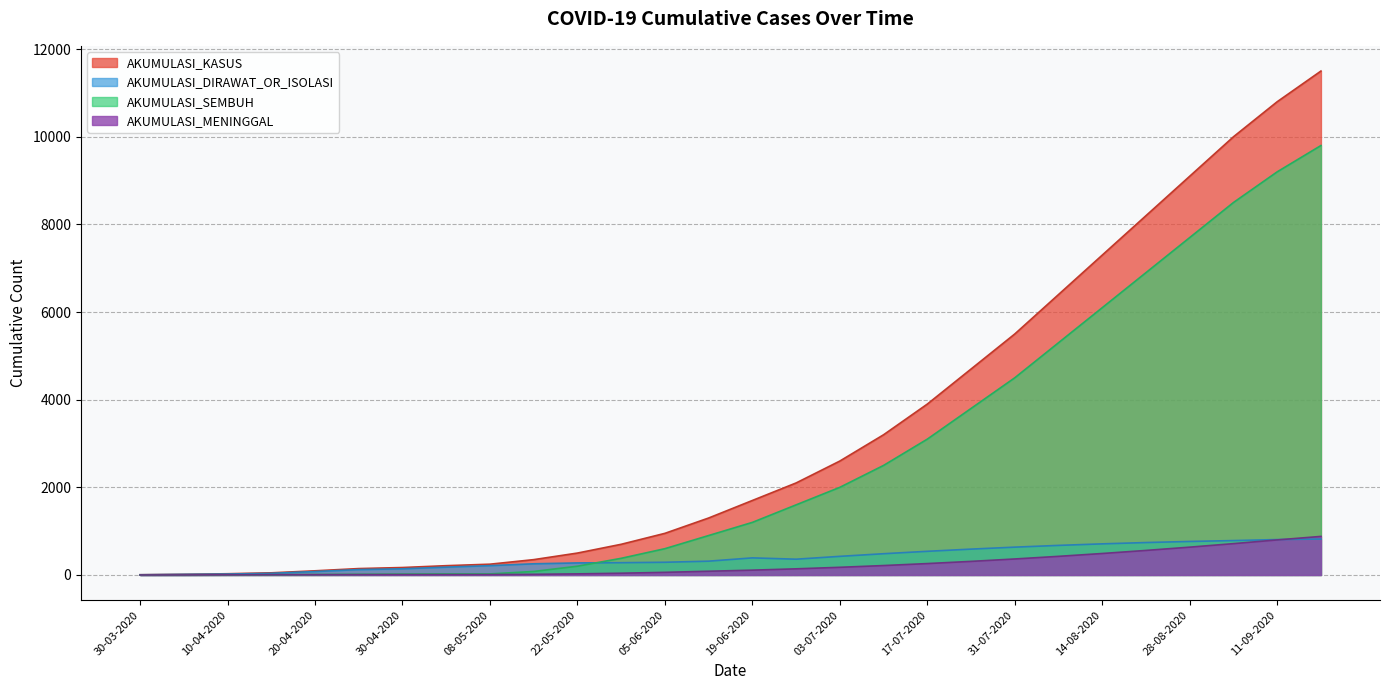

How many positive values does the AKUMULASI_SEMBUH series have?

26